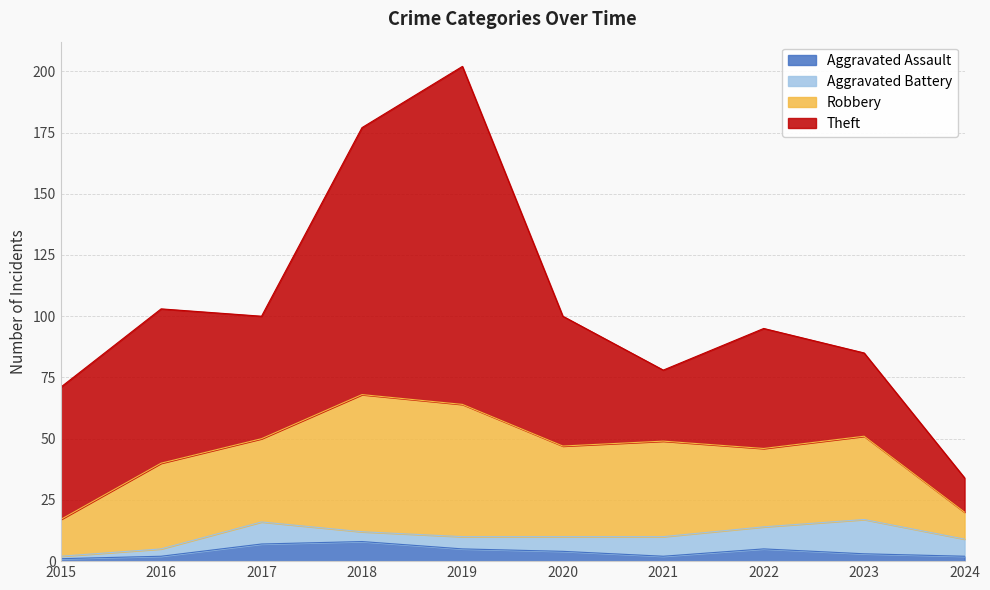

Which label corresponds to the largest value in the chart?

2019